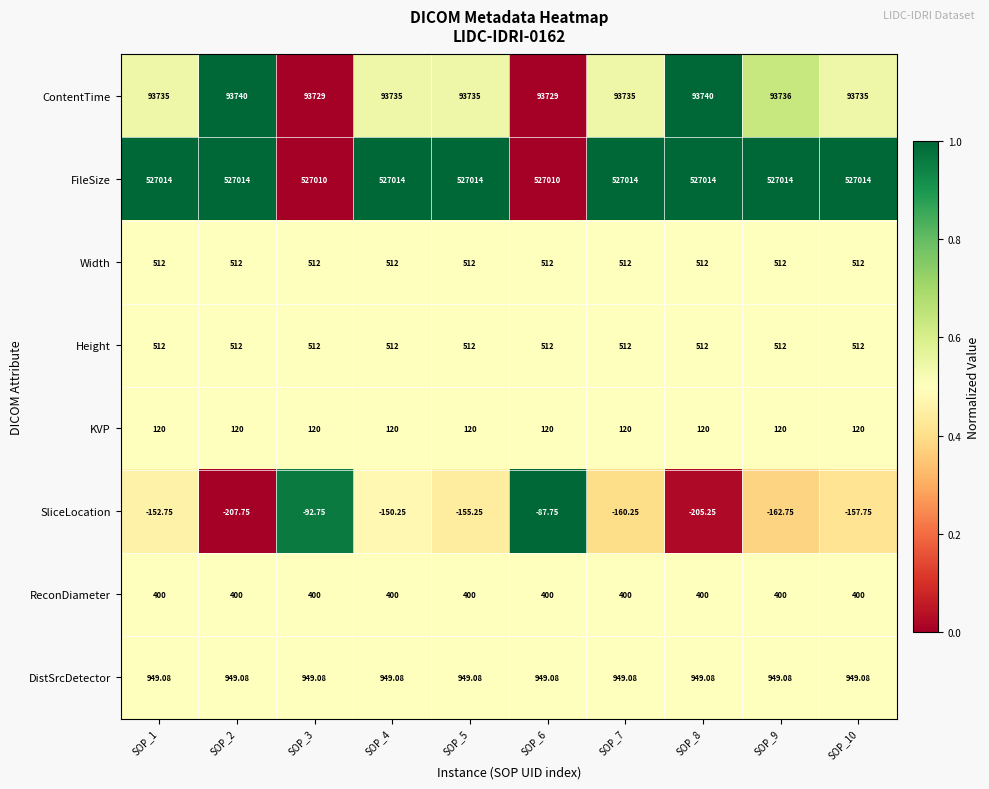

Which series changed the most between SOP_2 and SOP_9?

SliceLocation